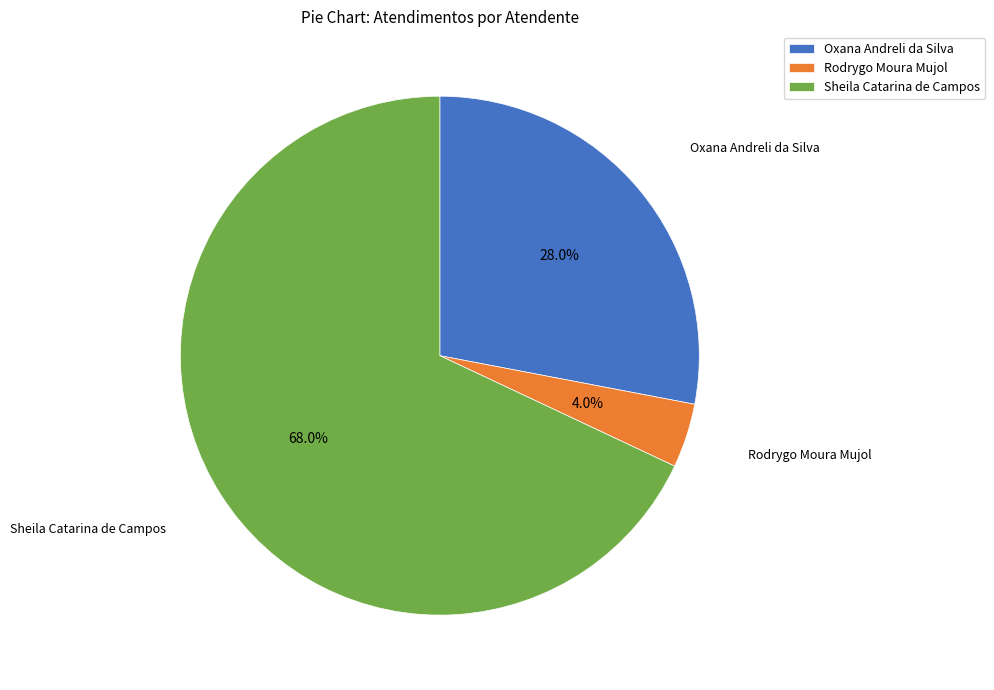

To the nearest percent, what portion does Sheila Catarina de Campos represent?

68%